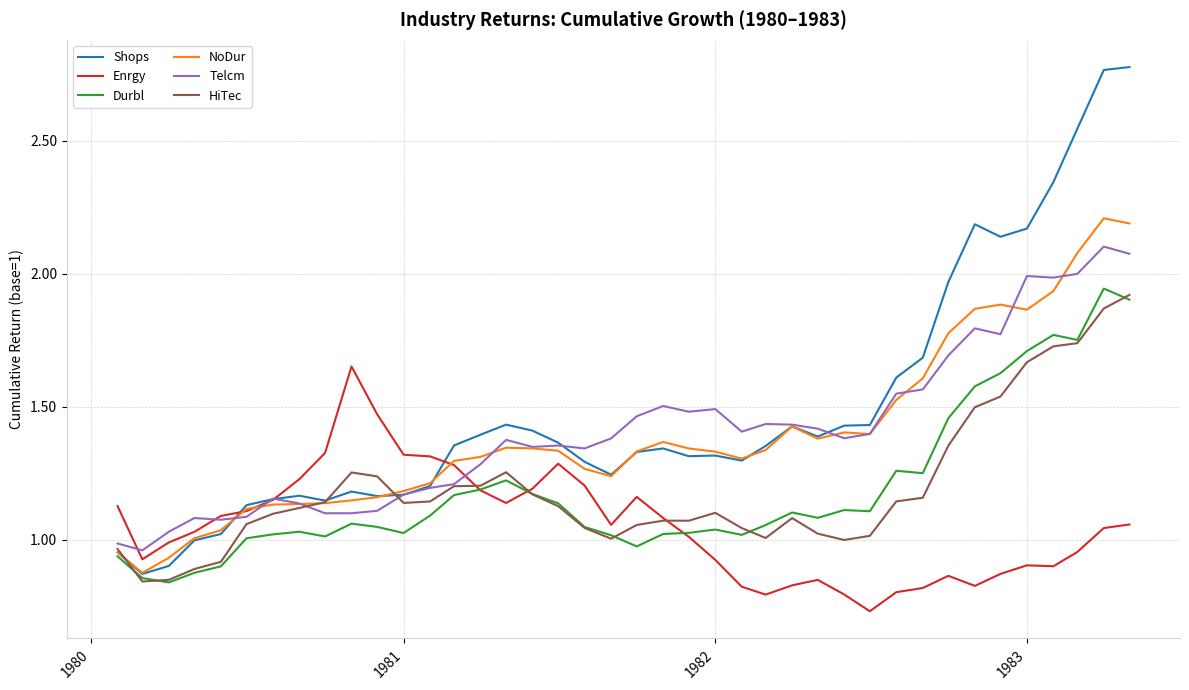

True or false: HiTec and Durbl cross at least once.

True